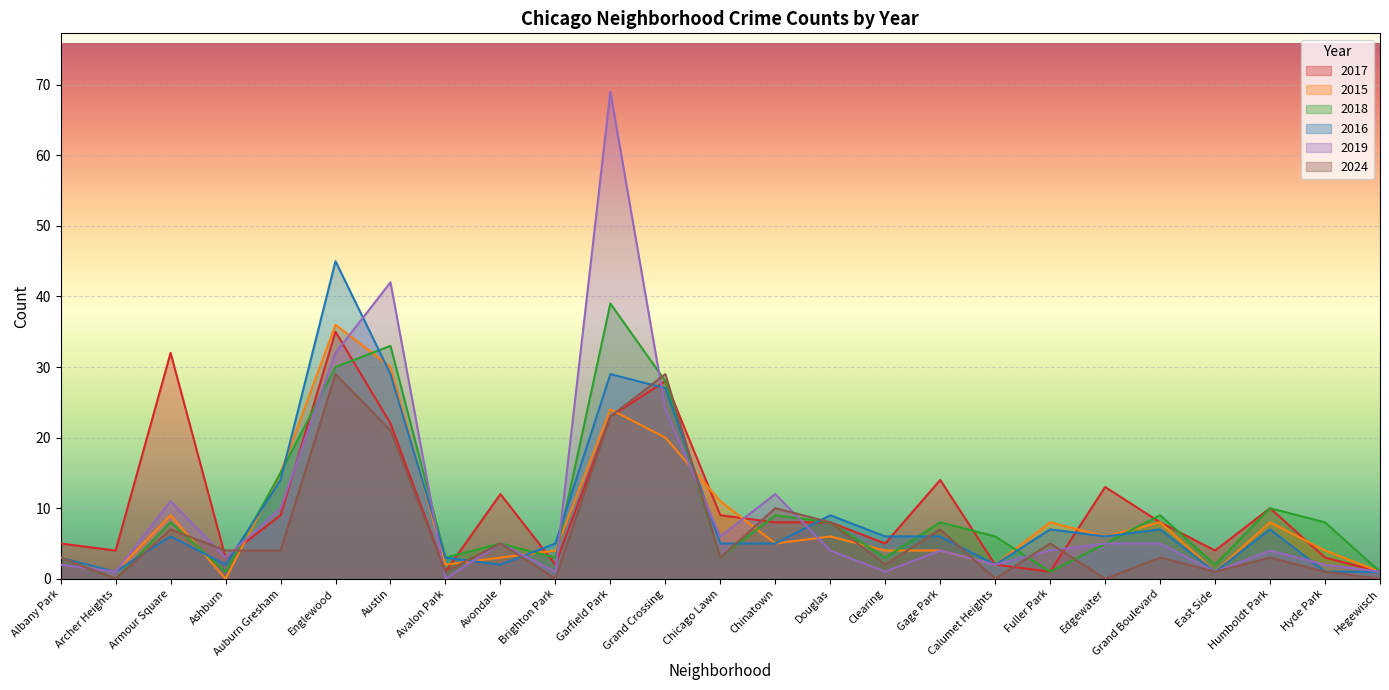

What is the label of the 2nd point from the left?

Archer Heights